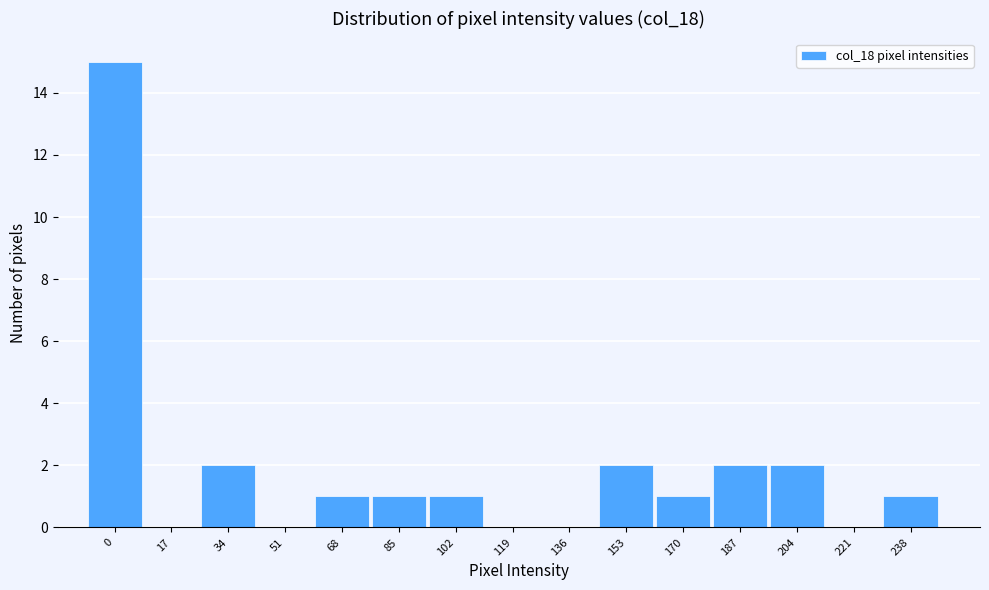

Reading right to left, what are all the values shown in this chart?

238=1	221=0	204=2	187=2	170=1	153=2	136=0	119=0	102=1	85=1	68=1	51=0	34=2	17=0	0=15